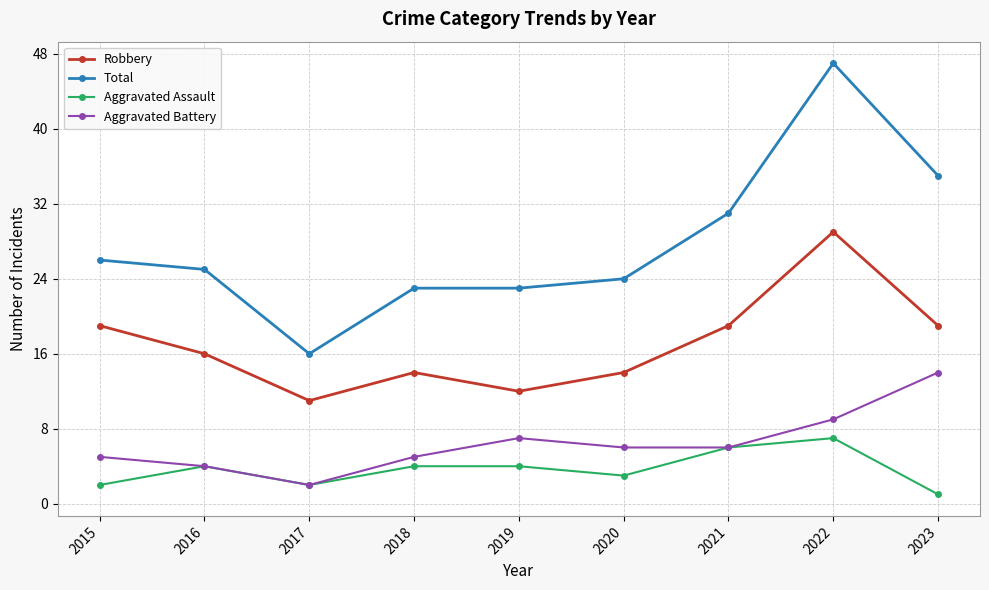

At which category is the sum across all series the highest?

2022